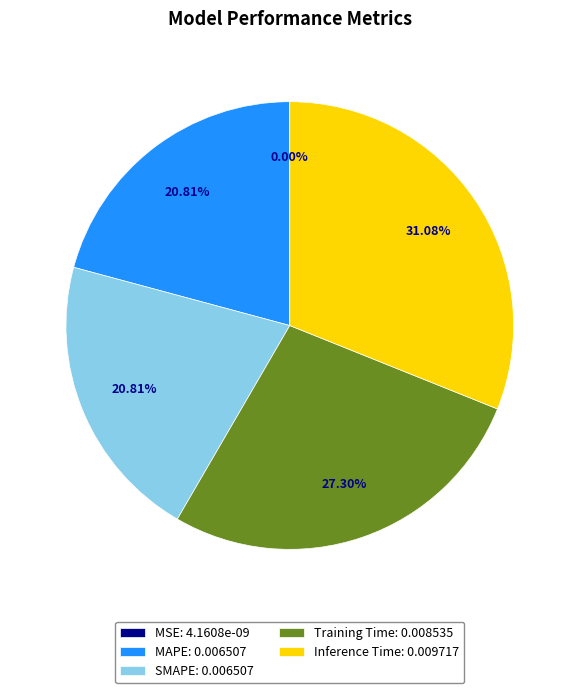

To the nearest percent, what is the combined percentage of MAPE and Training Time?

48%